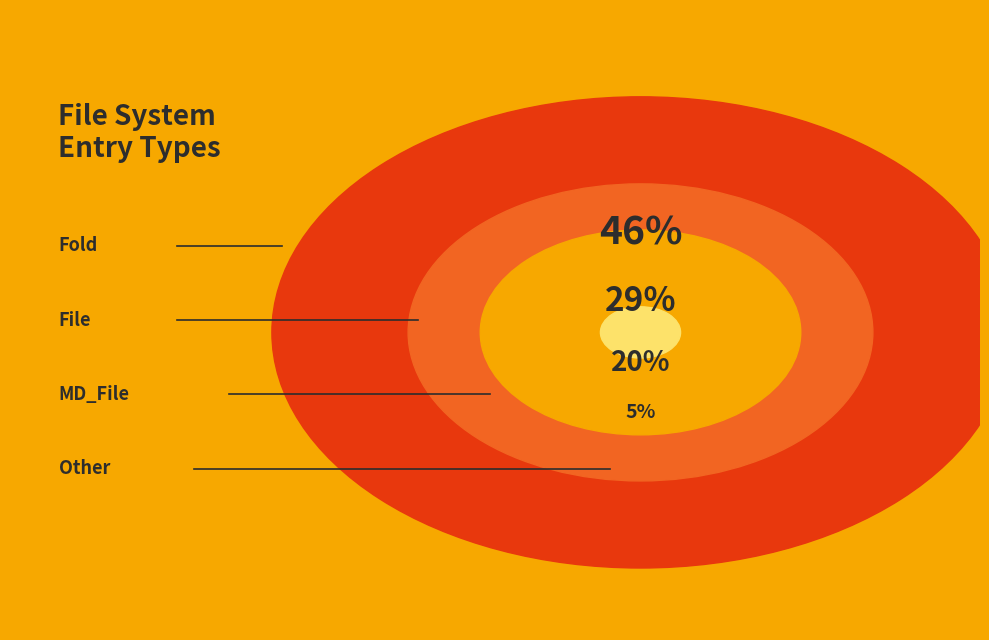

How many slices are in this pie chart?

4